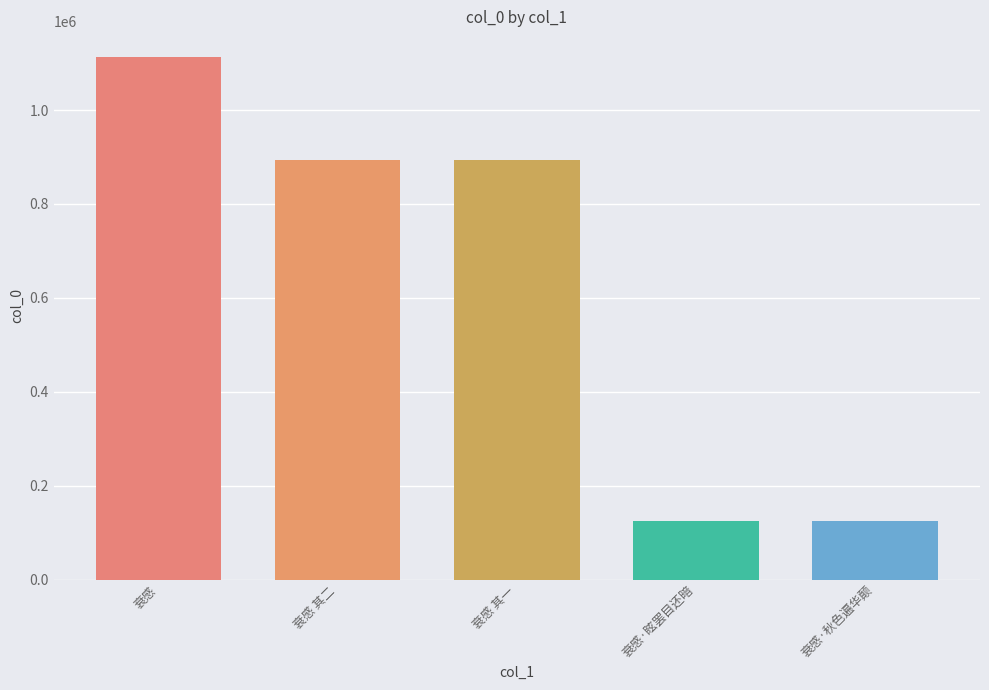

What value does the data have at 衰感·秋色遍华颠?

125327